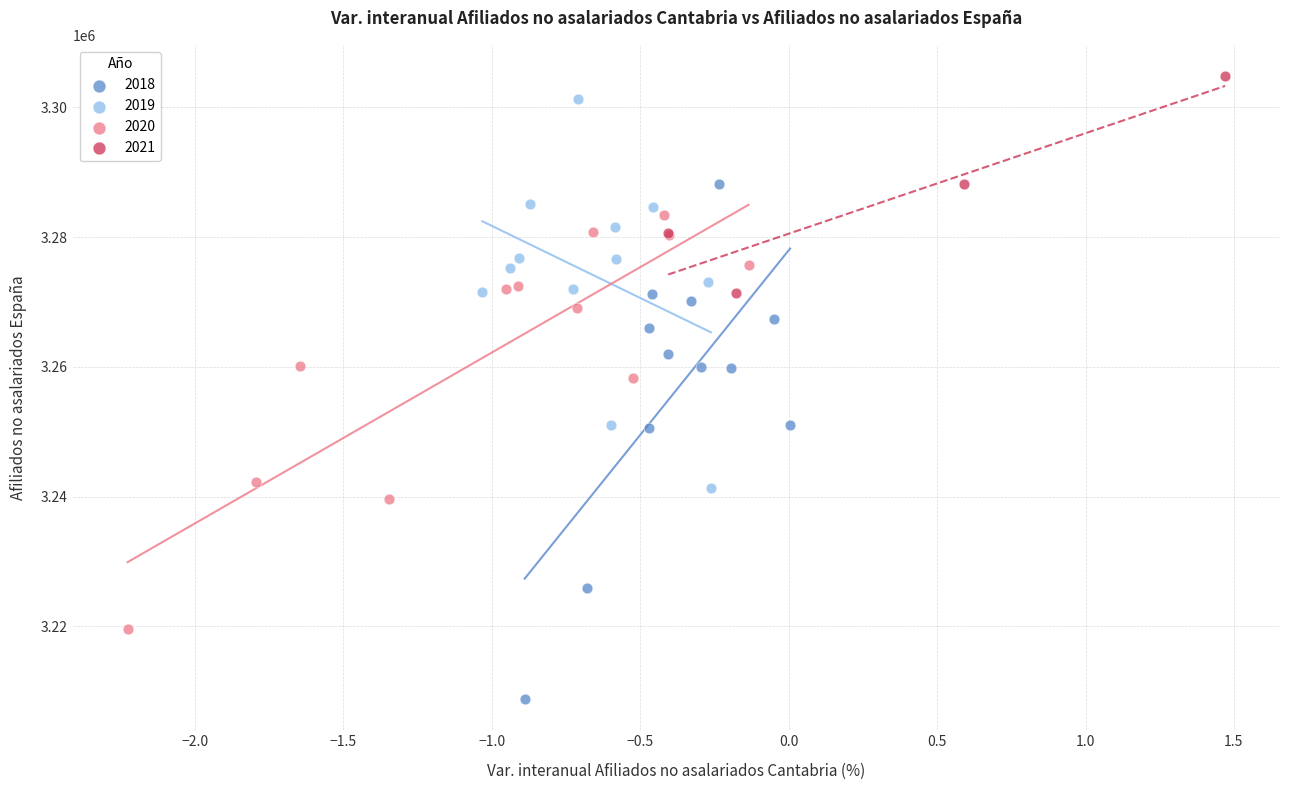

What are all the series names shown in the legend?

2018, 2019, 2020, 2021